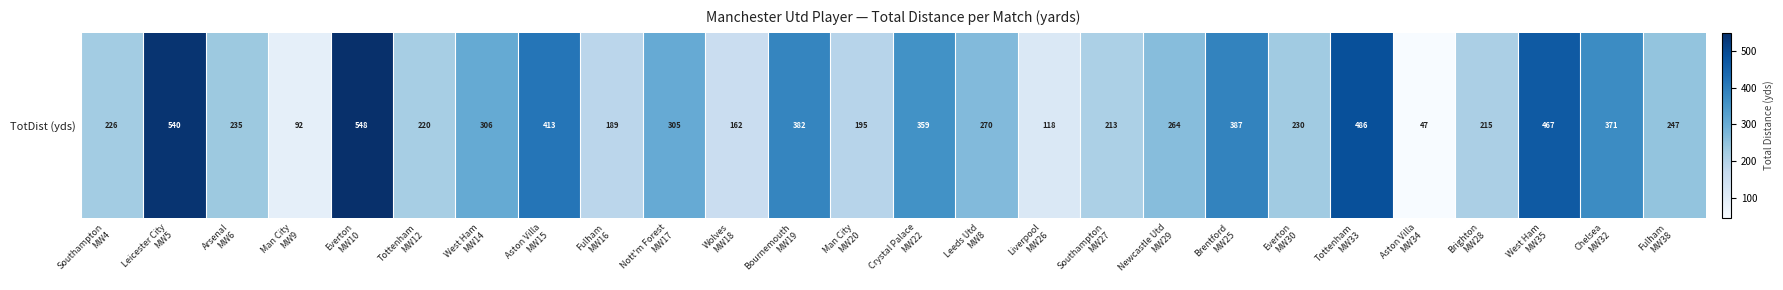

Which category has the highest value across all series?

Everton
MW10